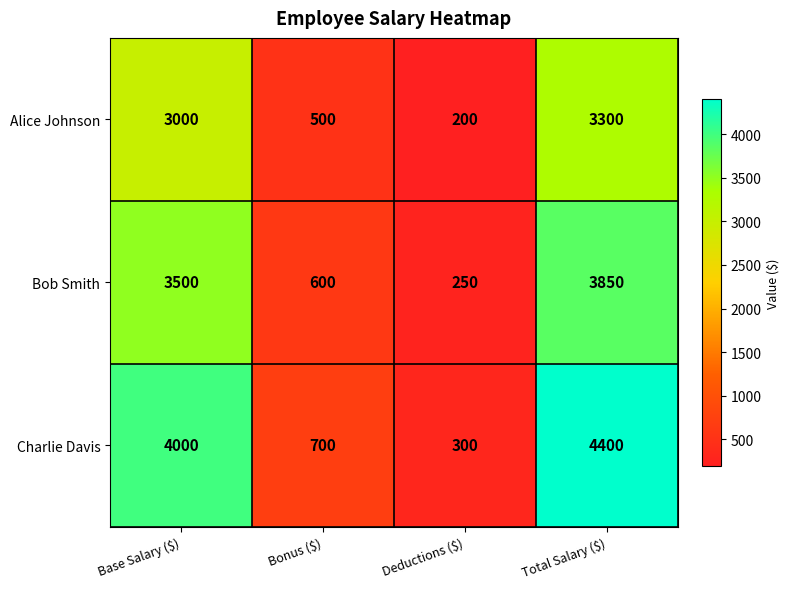

Reading right to left, what are all the values shown in this chart?

Alice Johnson: 3300	200	500	3000
Bob Smith: 3850	250	600	3500
Charlie Davis: 4400	300	700	4000